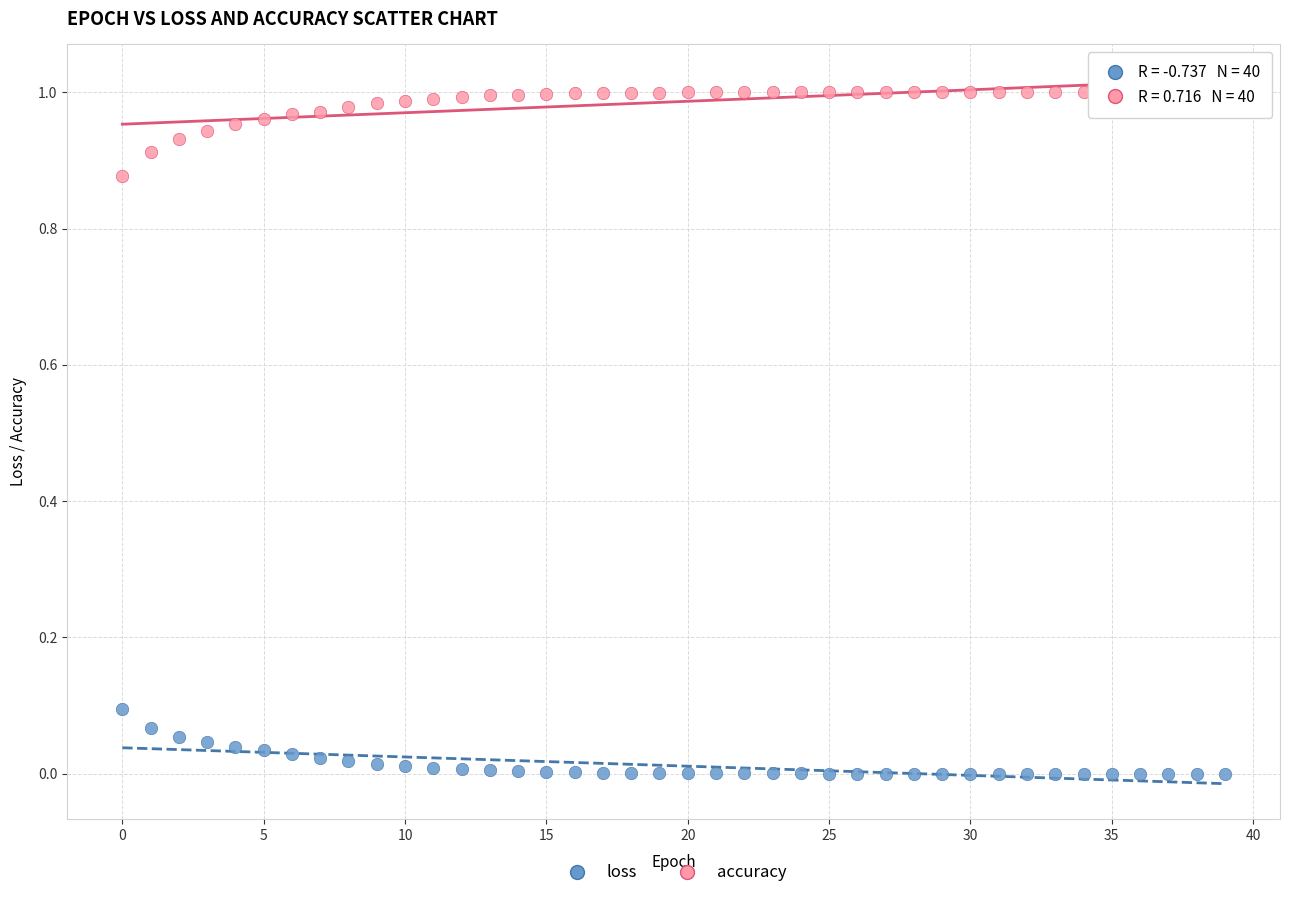

Which series contains the lowest Y value?

loss